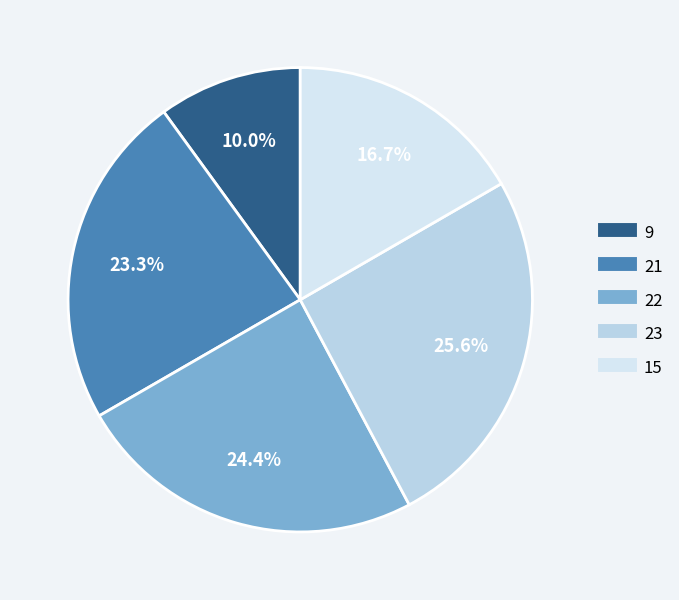

Does 21 account for over 50% of the chart?

No